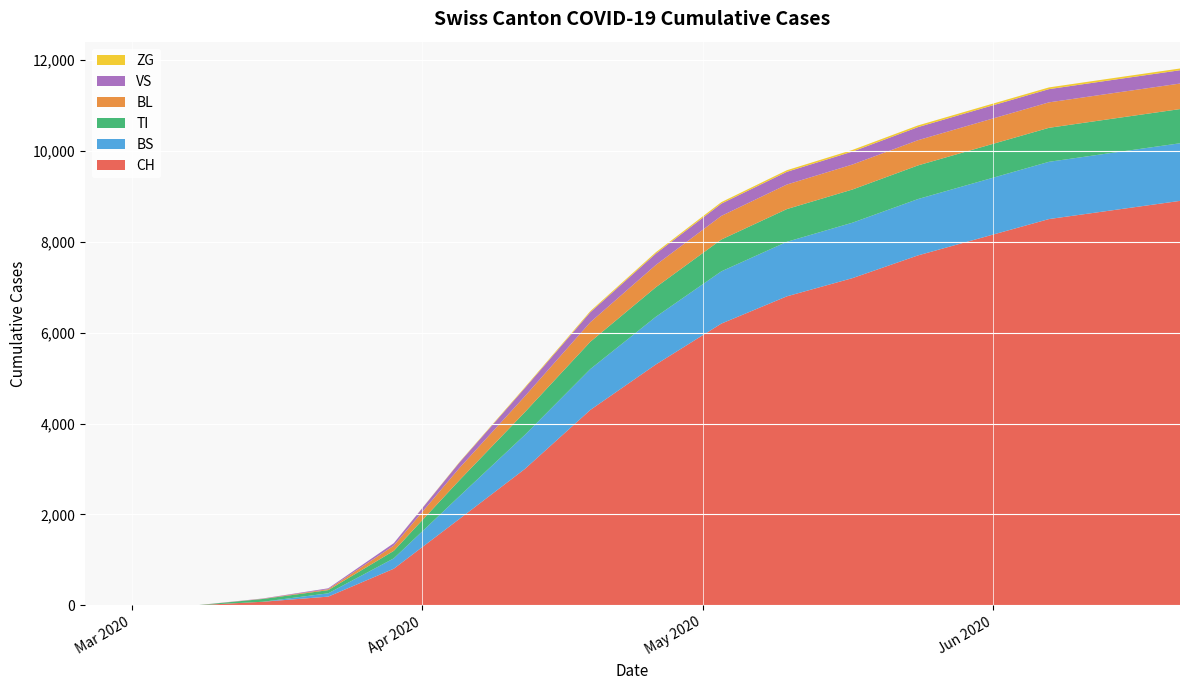

Reading right to left, transcribe all the data shown in this chart.

CH: 2020-06-21=8900	2020-06-14=8700	2020-06-07=8500	2020-05-31=8100	2020-05-24=7700	2020-05-17=7200	2020-05-10=6800	2020-05-03=6200	2020-04-26=5300	2020-04-19=4300	2020-04-12=3000	2020-04-05=1900	2020-03-29=806	2020-03-22=192	2020-03-15=79	2020-03-08=3	2020-03-01=0	2020-02-25=0
BS: 2020-06-21=1268	2020-06-14=1265	2020-06-07=1260	2020-05-31=1250	2020-05-24=1240	2020-05-17=1220	2020-05-10=1200	2020-05-03=1150	2020-04-26=1050	2020-04-19=900	2020-04-12=750	2020-04-05=500	2020-03-29=228	2020-03-22=73	2020-03-15=0	2020-03-08=0	2020-03-01=0	2020-02-25=0
TI: 2020-06-21=752	2020-06-14=750	2020-06-07=748	2020-05-31=745	2020-05-24=740	2020-05-17=730	2020-05-10=720	2020-05-03=700	2020-04-26=650	2020-04-19=600	2020-04-12=500	2020-04-05=350	2020-03-29=165	2020-03-22=70	2020-03-15=61	2020-03-08=0	2020-03-01=0	2020-02-25=0
BL: 2020-06-21=562	2020-06-14=561	2020-06-07=560	2020-05-31=558	2020-05-24=555	2020-05-17=550	2020-05-10=540	2020-05-03=520	2020-04-26=490	2020-04-19=430	2020-04-12=350	2020-04-05=270	2020-03-29=115	2020-03-22=21	2020-03-15=5	2020-03-08=0	2020-03-01=0	2020-02-25=0
VS: 2020-06-21=293	2020-06-14=292	2020-06-07=291	2020-05-31=290	2020-05-24=288	2020-05-17=285	2020-05-10=280	2020-05-03=270	2020-04-26=250	2020-04-19=220	2020-04-12=180	2020-04-05=120	2020-03-29=54	2020-03-22=19	2020-03-15=6	2020-03-08=0	2020-03-01=0	2020-02-25=0
ZG: 2020-06-21=38	2020-06-14=38	2020-06-07=38	2020-05-31=37	2020-05-24=37	2020-05-17=36	2020-05-10=35	2020-05-03=33	2020-04-26=30	2020-04-19=25	2020-04-12=18	2020-04-05=10	2020-03-29=0	2020-03-22=0	2020-03-15=0	2020-03-08=0	2020-03-01=0	2020-02-25=0